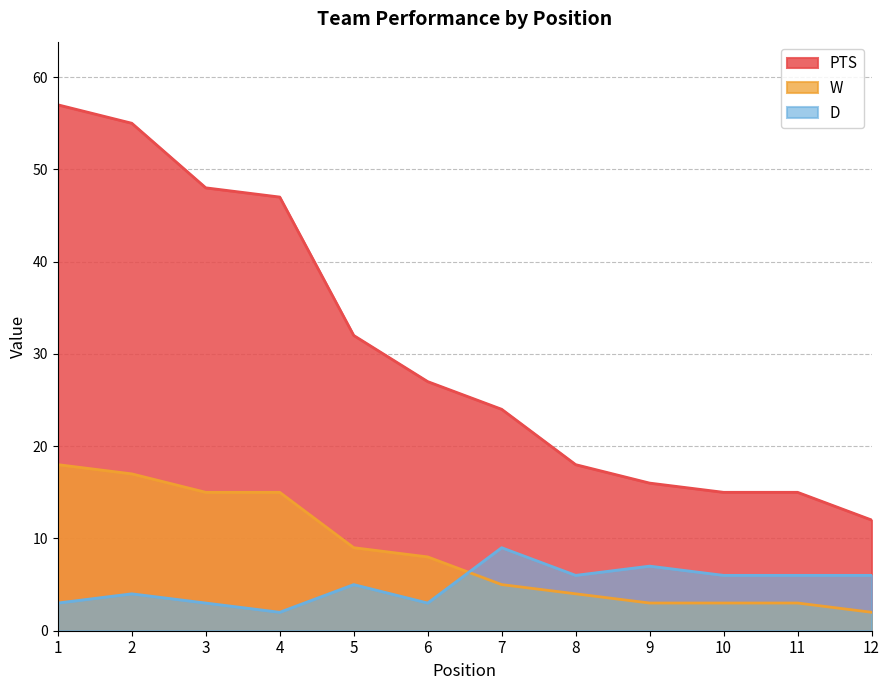

How many data points in PTS are less than 27?

6